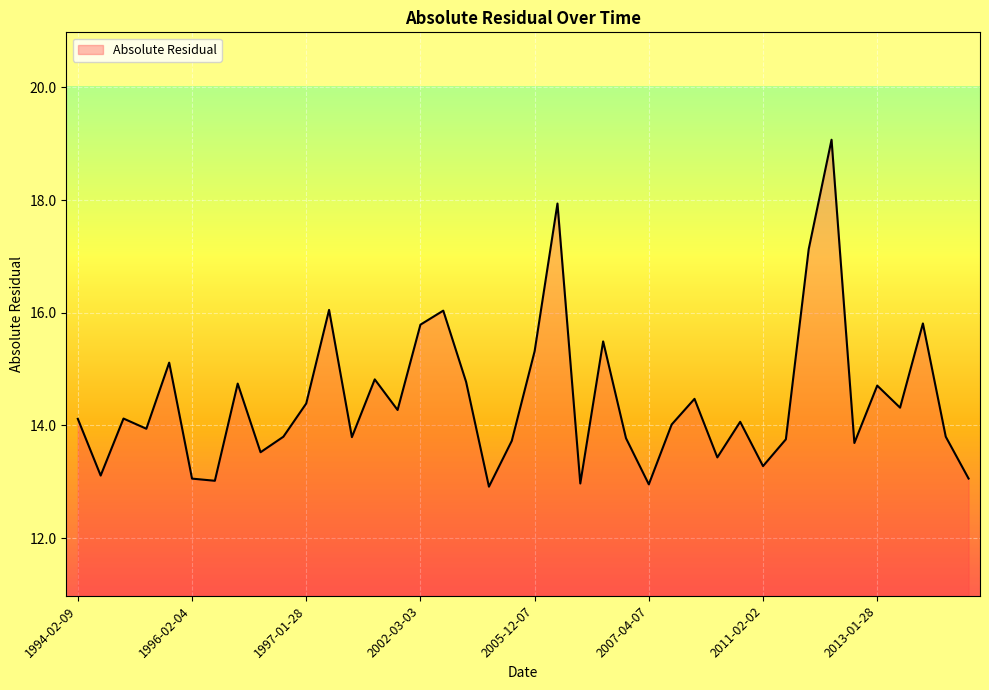

What is the average value?

14.5